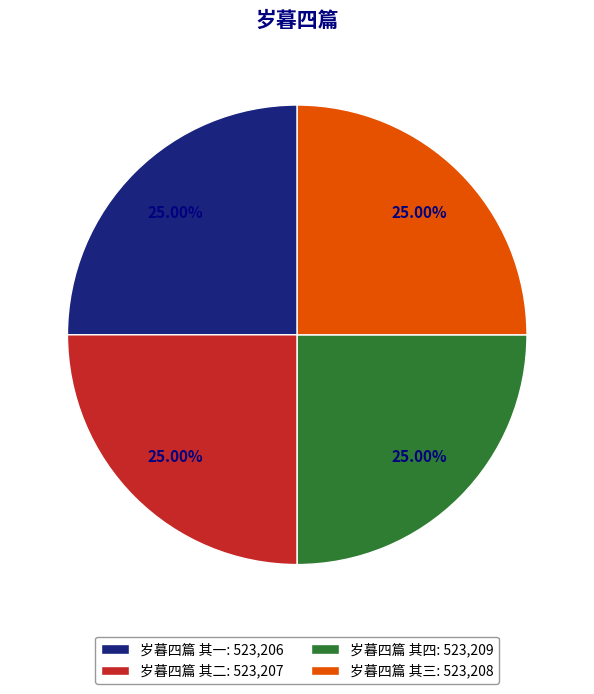

What percentage is the 岁暮四篇 其二 slice, to the nearest percent?

25%